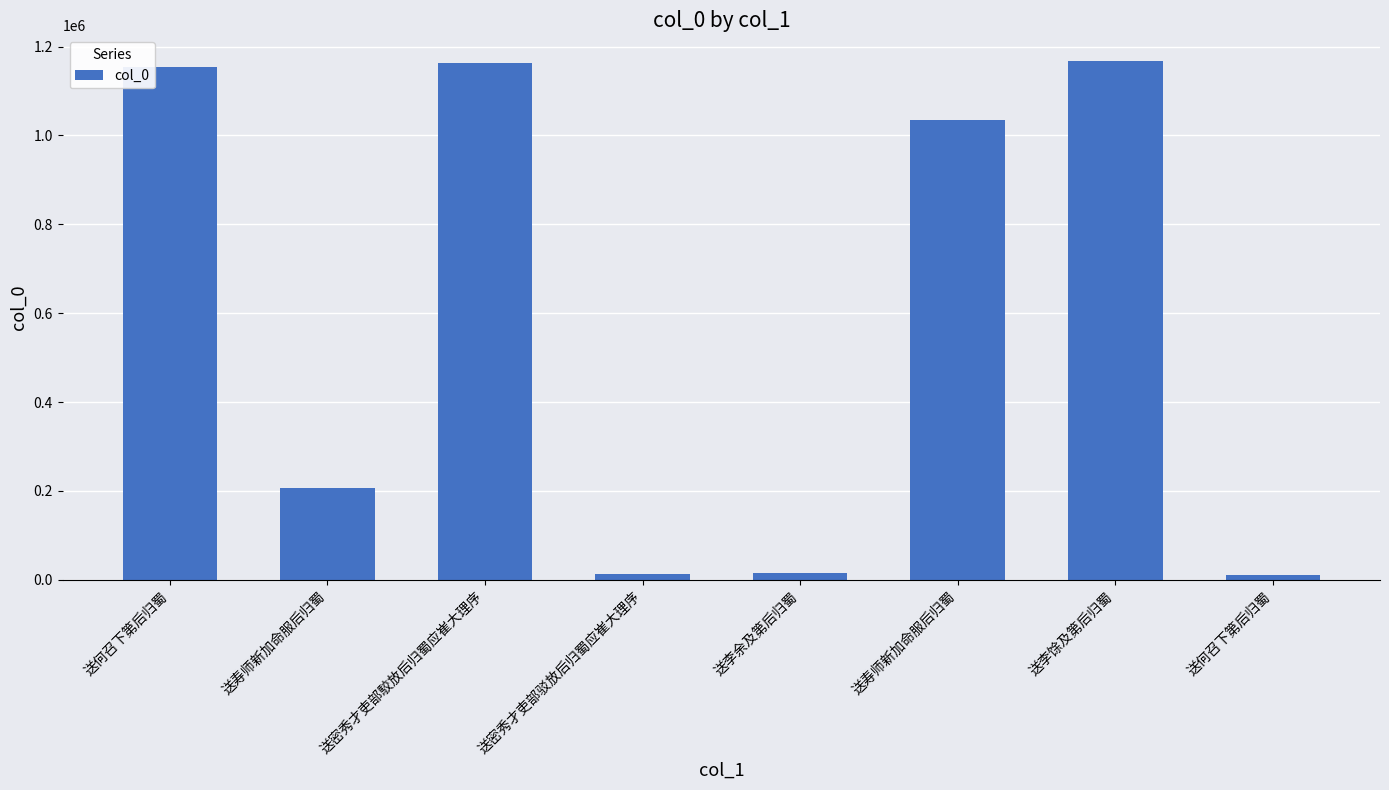

Does the chart contain any negative values?

No